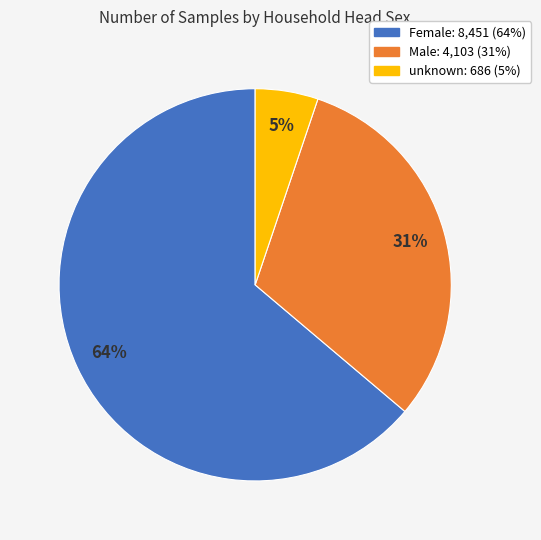

Which category has the smallest portion of the pie?

unknown